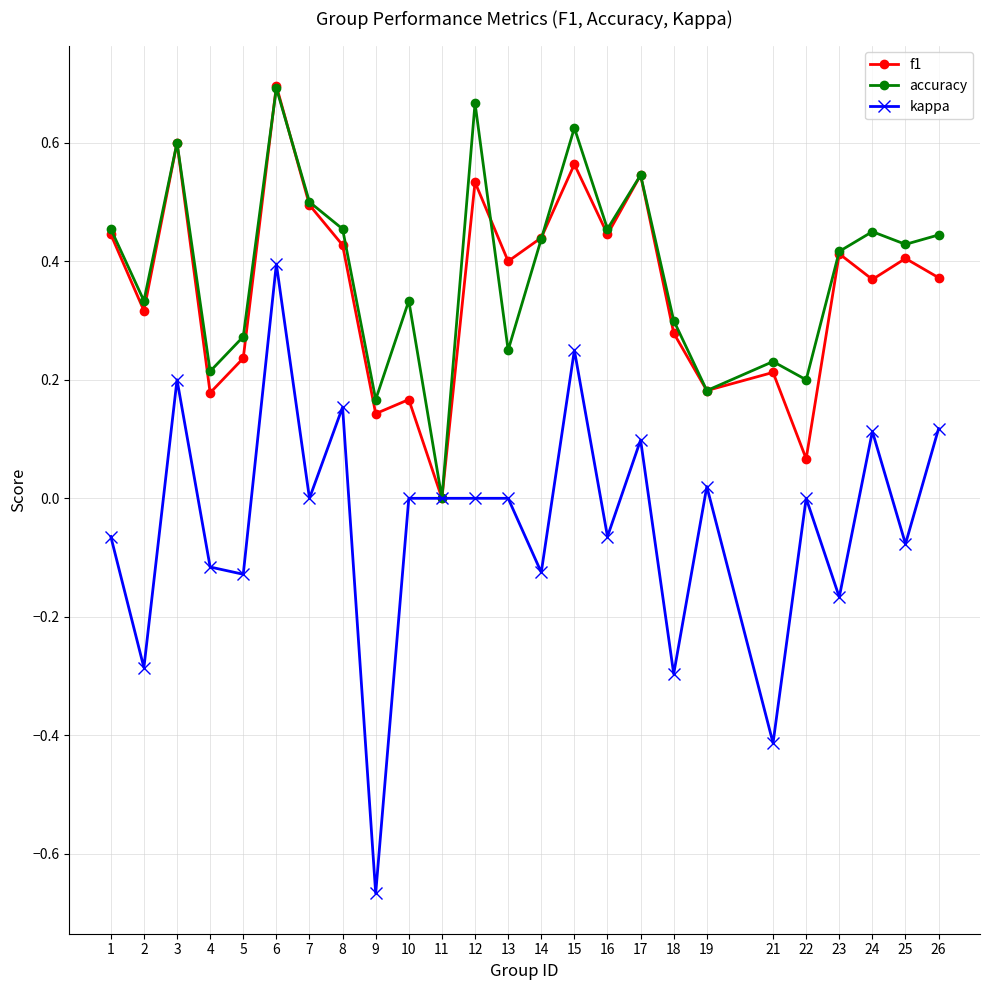

After their last crossing, which series has the higher values: accuracy or f1?

accuracy